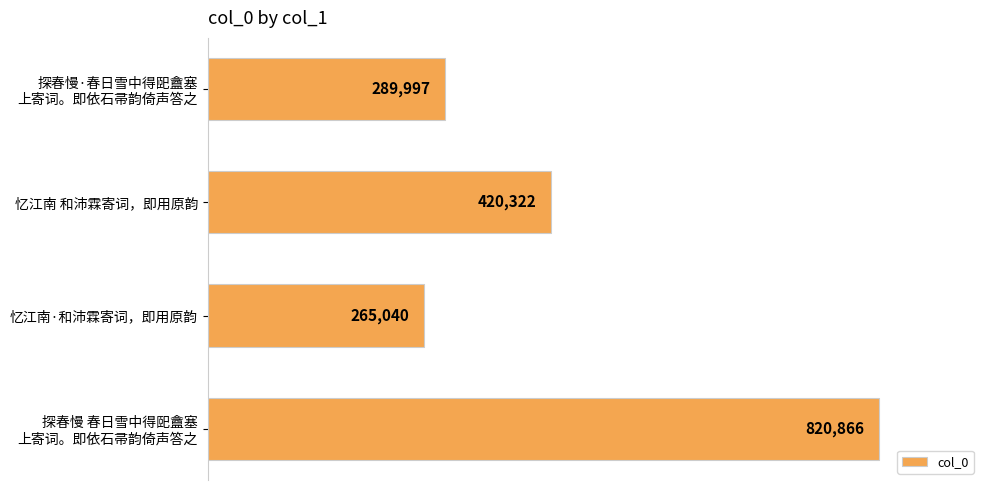

List the labels in order of value, smallest first.

忆江南·和沛霖寄词，即用原韵, 探春慢·春日雪中得巸盦塞
上寄词。即依石帚韵倚声答之, 忆江南 和沛霖寄词，即用原韵, 探春慢 春日雪中得巸盦塞
上寄词。即依石帚韵倚声答之